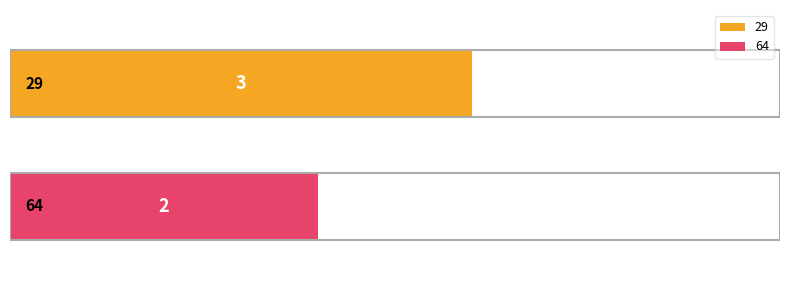

What is the greatest value displayed?

3